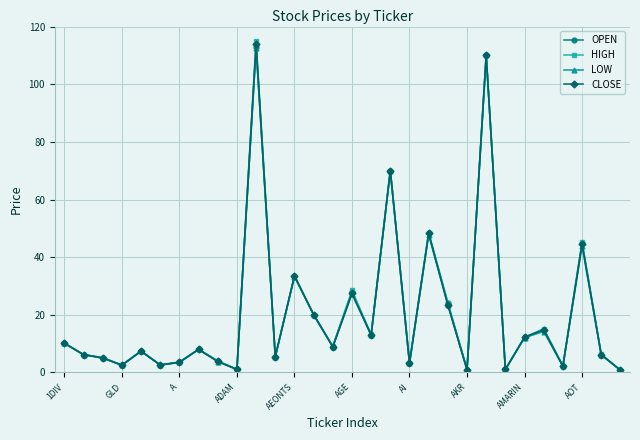

Count the number of data series in this chart.

4